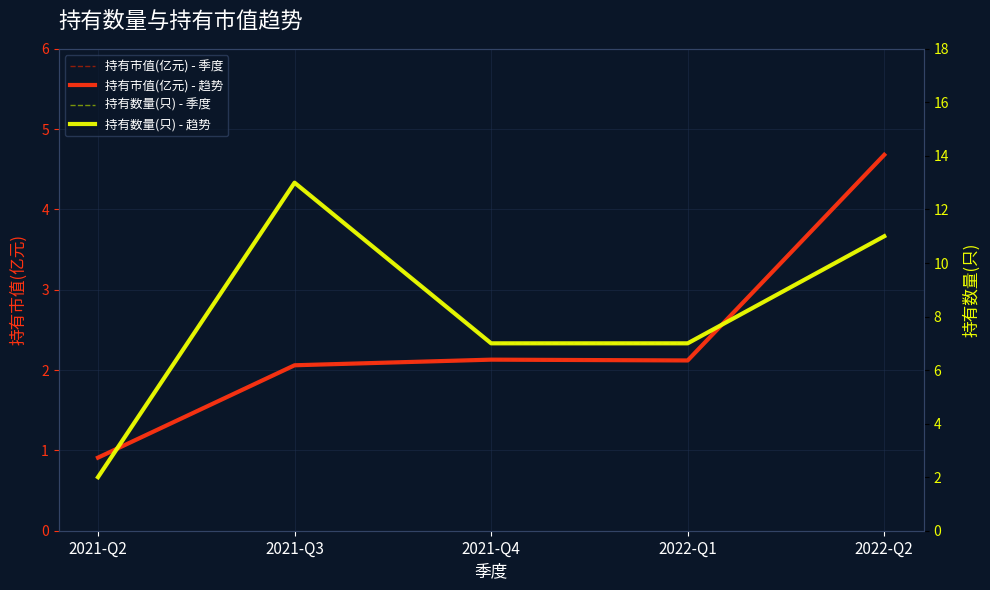

What is the total value across all series at 2021-Q4?

18.3